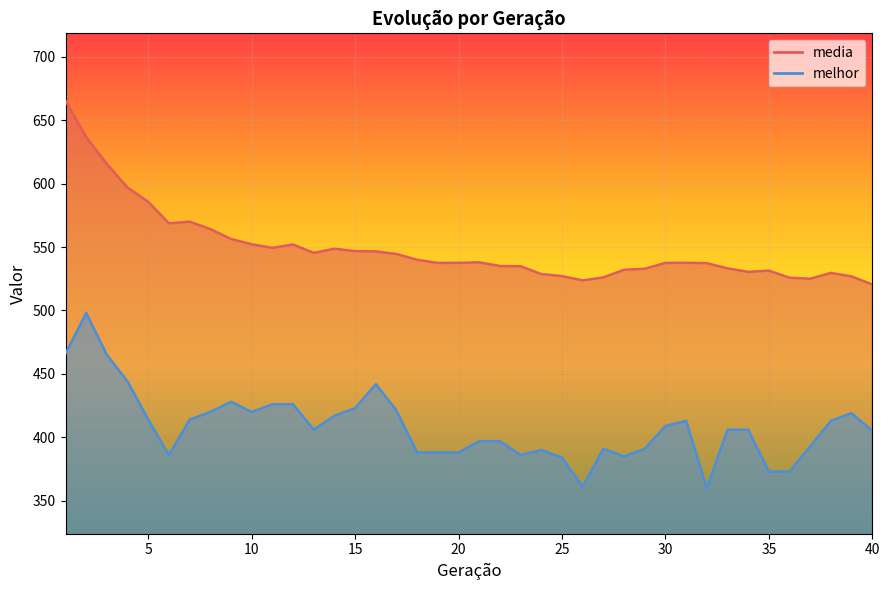

Which series changed the most between 28 and 34?

melhor